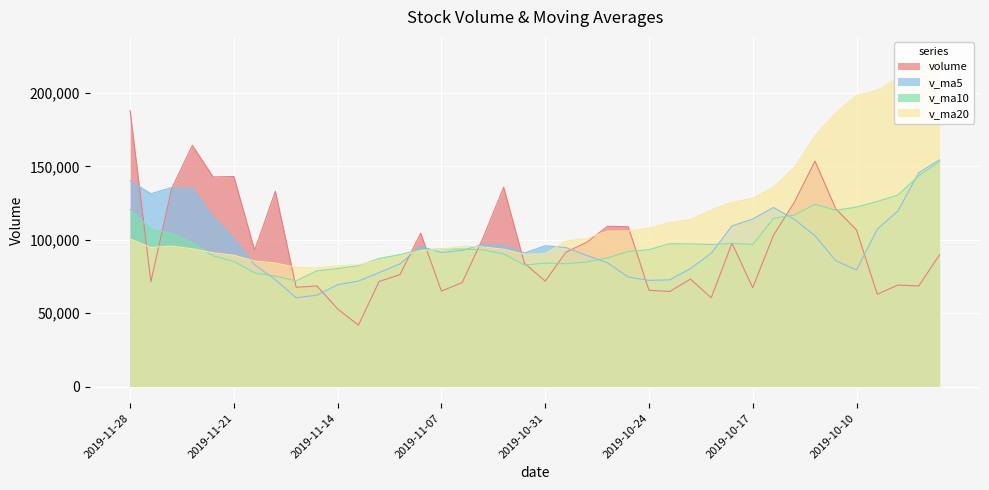

Rank the series at 2019-10-15 from highest to lowest value.

v_ma20, volume, v_ma10, v_ma5